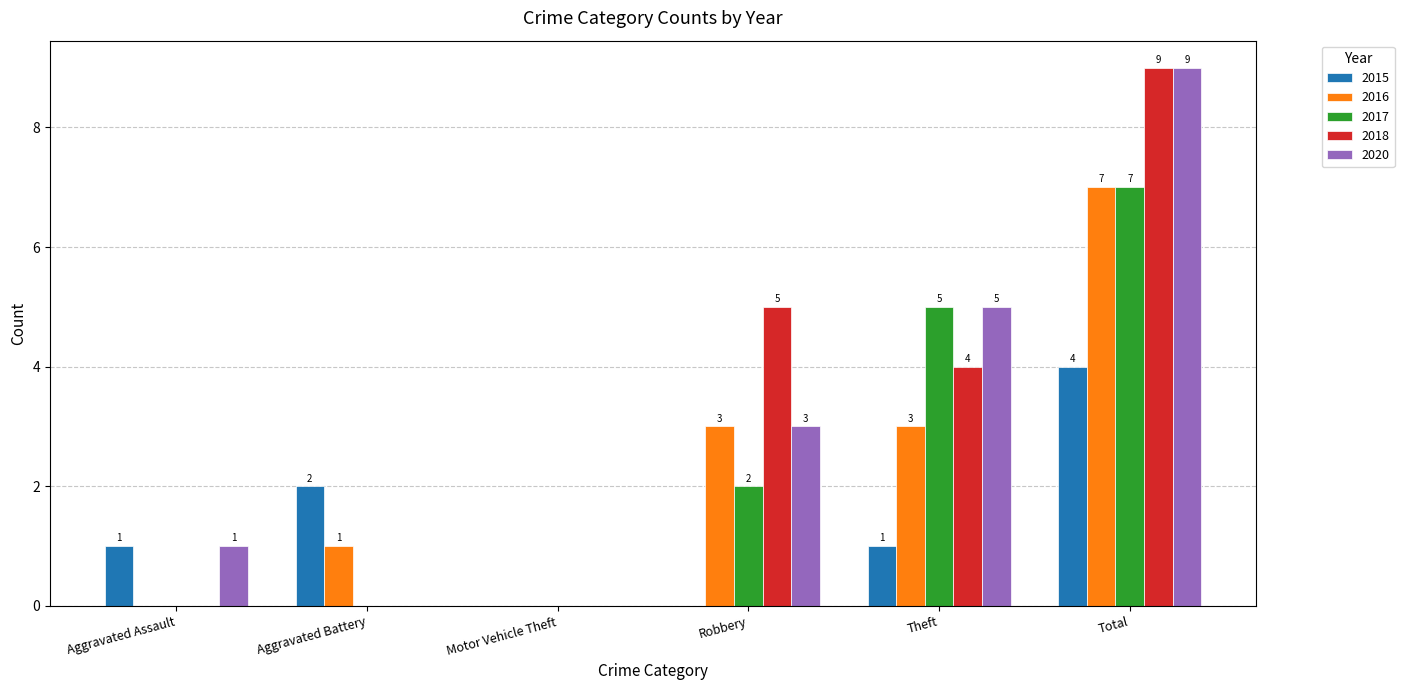

Reading left to right, what are all the values shown in this chart?

2015: 1	2	0	0	1	4
2016: 0	1	0	3	3	7
2017: 0	0	0	2	5	7
2018: 0	0	0	5	4	9
2020: 1	0	0	3	5	9